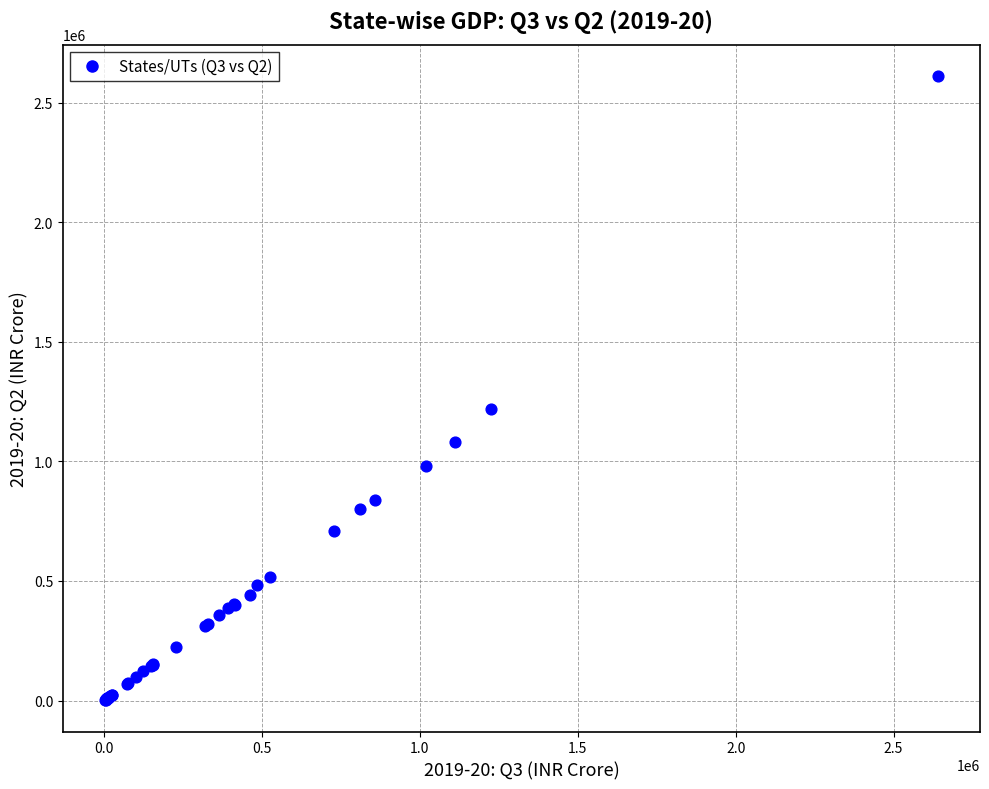

What Y value in the scatter plot is closest to 1306503?

1216958.1